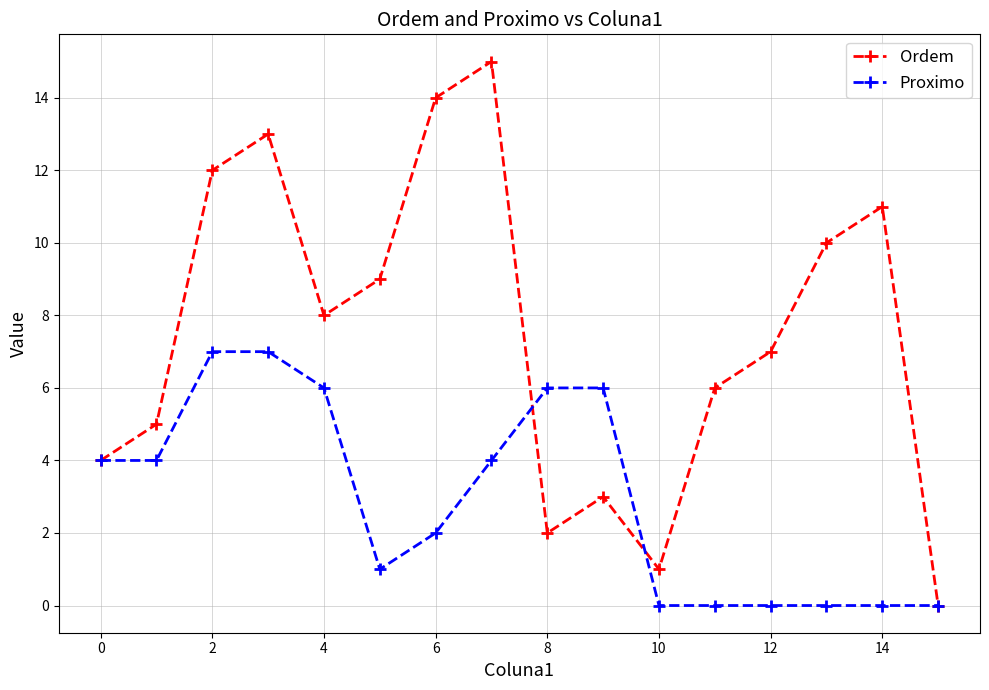

What is the value of the Ordem point at the 12th from the left?

6